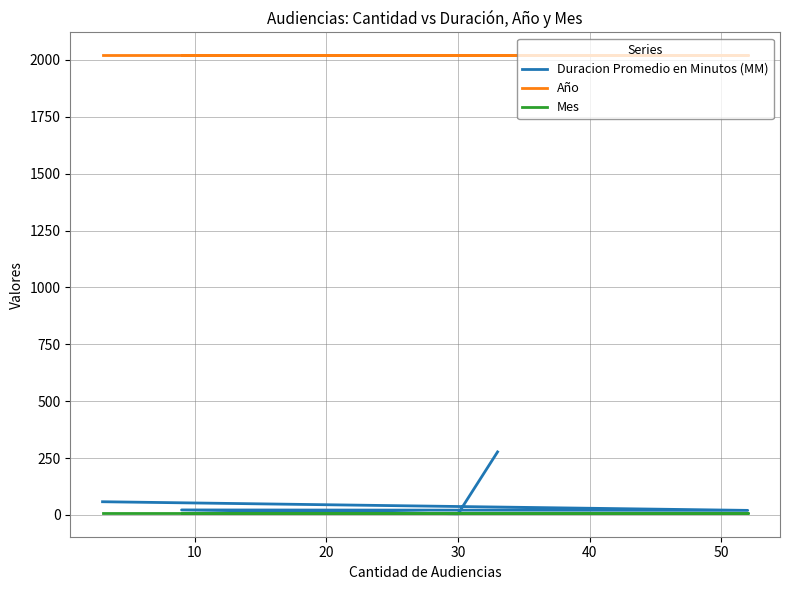

Rank the series at 40 from highest to lowest value.

Año, Duracion Promedio en Minutos (MM), Mes